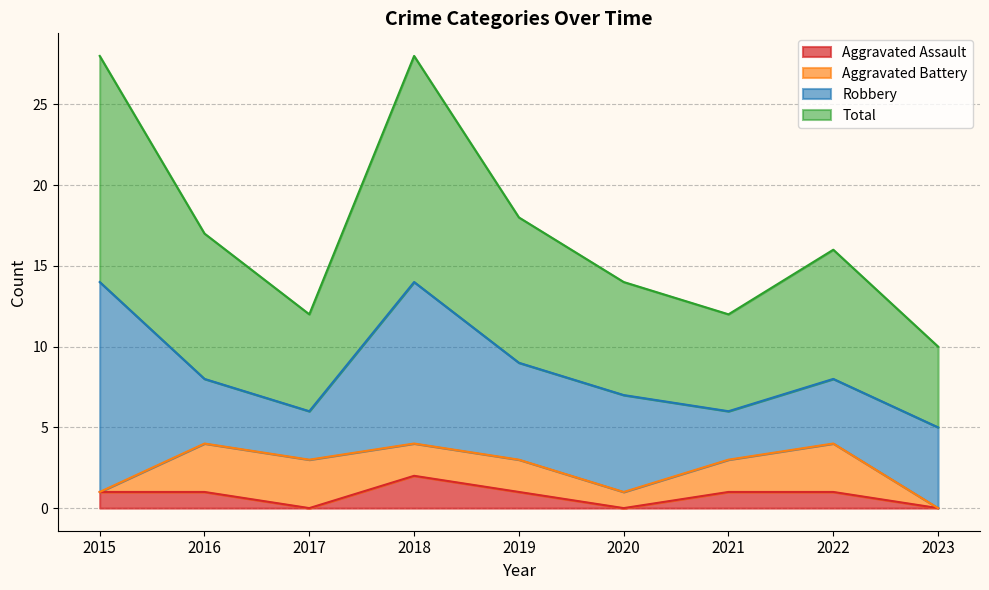

What are all the series names shown in the legend?

Aggravated Assault, Aggravated Battery, Robbery, Total